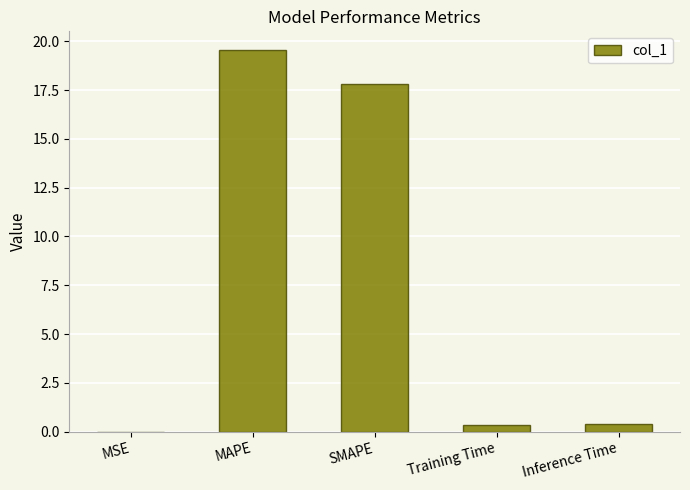

Which category has the highest value across all series?

MAPE